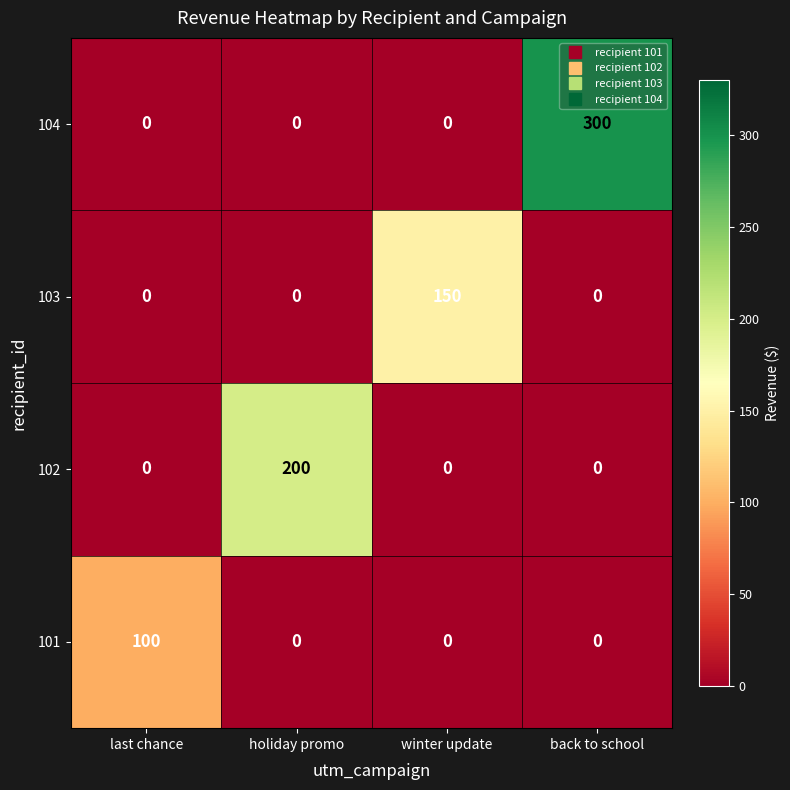

Rank the series by their average value, from highest to lowest.

104, 102, 103, 101